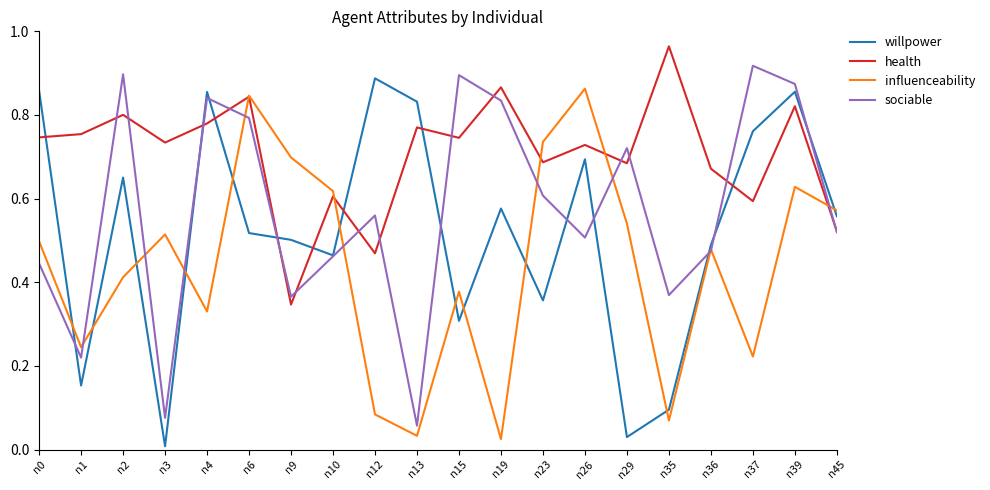

Is it true that sociable equals 0.8 at n4?

True